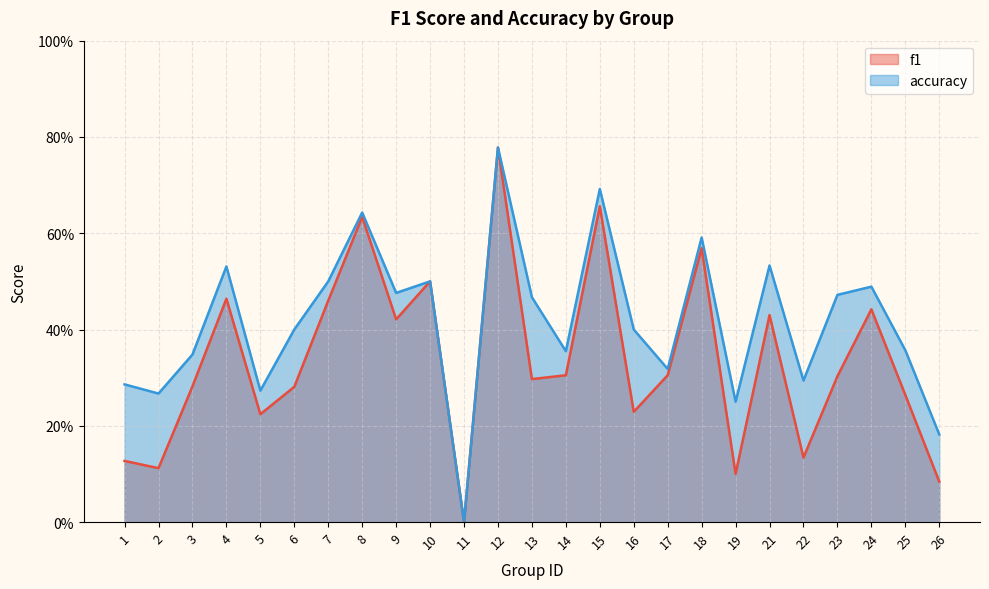

In accuracy, how many points are lower than both neighbors (excluding endpoints)?

8